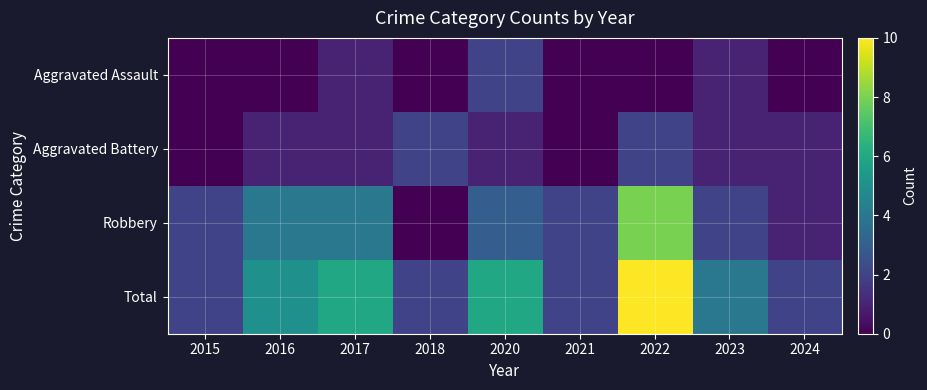

Reading right to left, extract all data points from this chart.

Aggravated Assault: 2024=0	2023=1	2022=0	2021=0	2020=2	2018=0	2017=1	2016=0	2015=0
Aggravated Battery: 2024=1	2023=1	2022=2	2021=0	2020=1	2018=2	2017=1	2016=1	2015=0
Robbery: 2024=1	2023=2	2022=8	2021=2	2020=3	2018=0	2017=4	2016=4	2015=2
Total: 2024=2	2023=4	2022=10	2021=2	2020=6	2018=2	2017=6	2016=5	2015=2